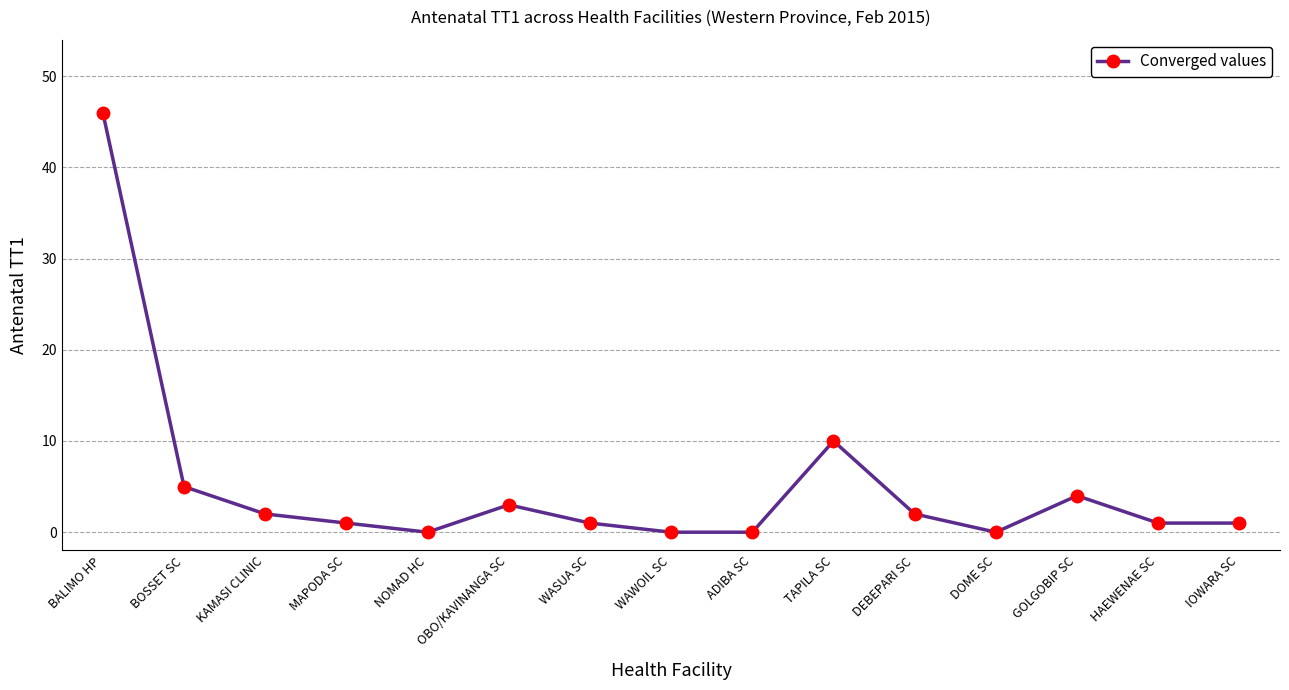

True or false: there are more than 0 points higher than both neighbors.

True